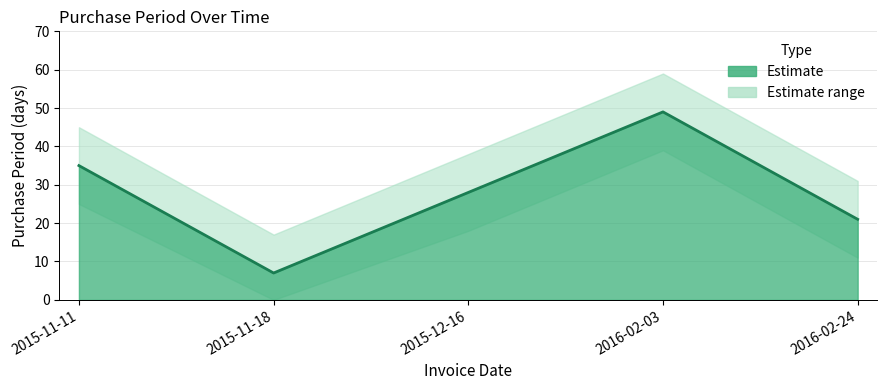

Reading left to right, transcribe all the data shown in this chart.

35	7	28	49	21